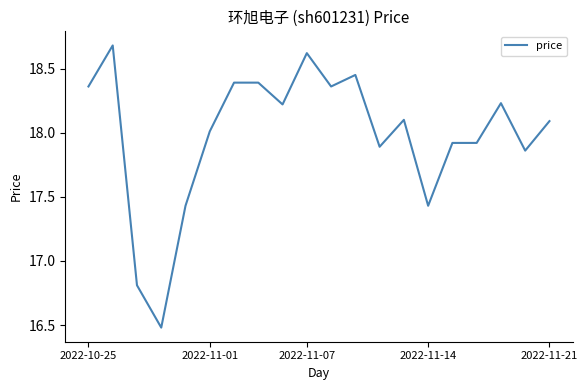

What is the difference between the maximum and minimum values?

2.2